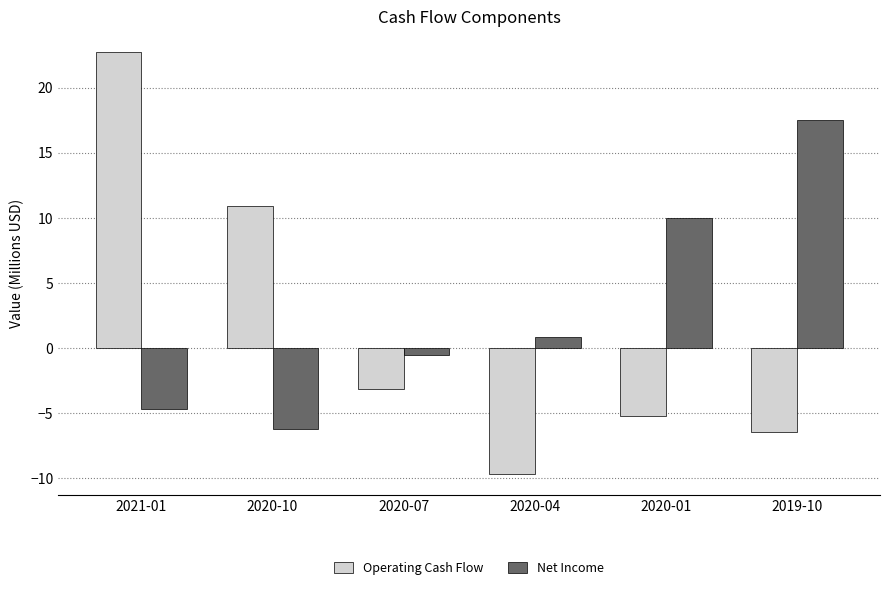

What is the approximate value of Net Income at 2020-07?

-0.5